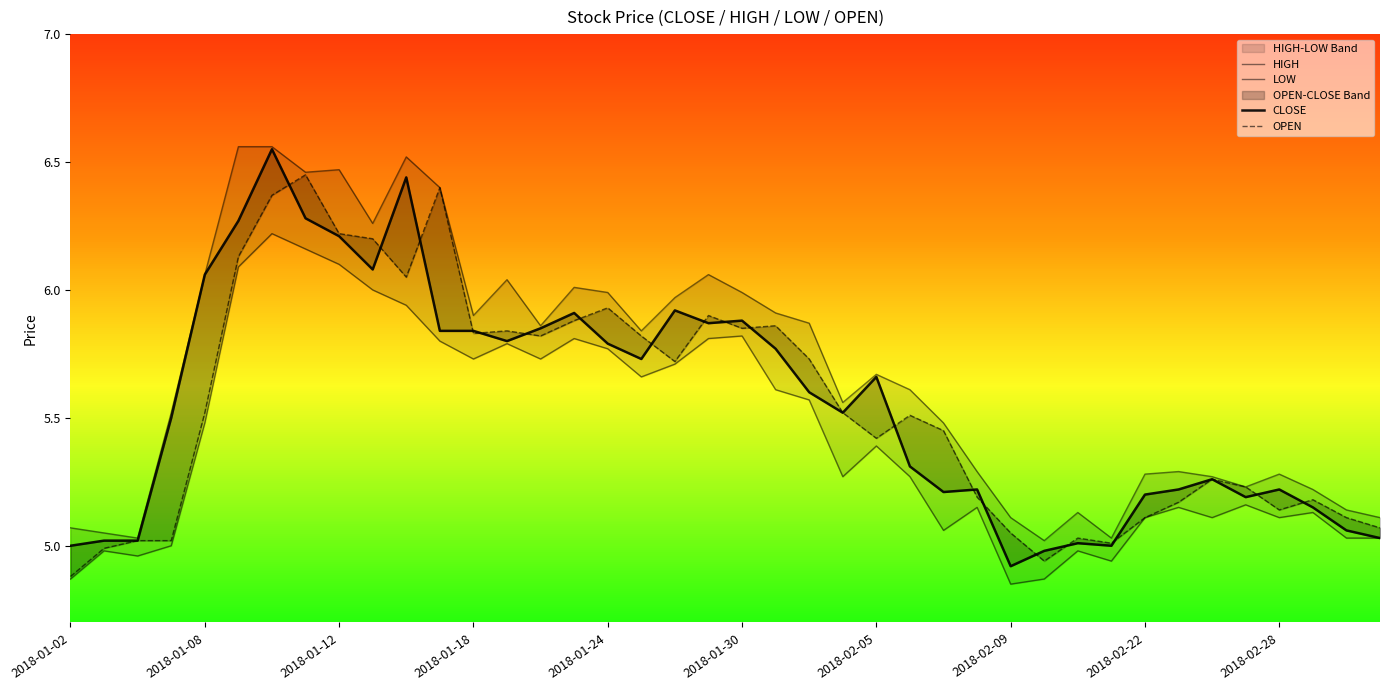

What is the maximum value shown in the chart?

6.6